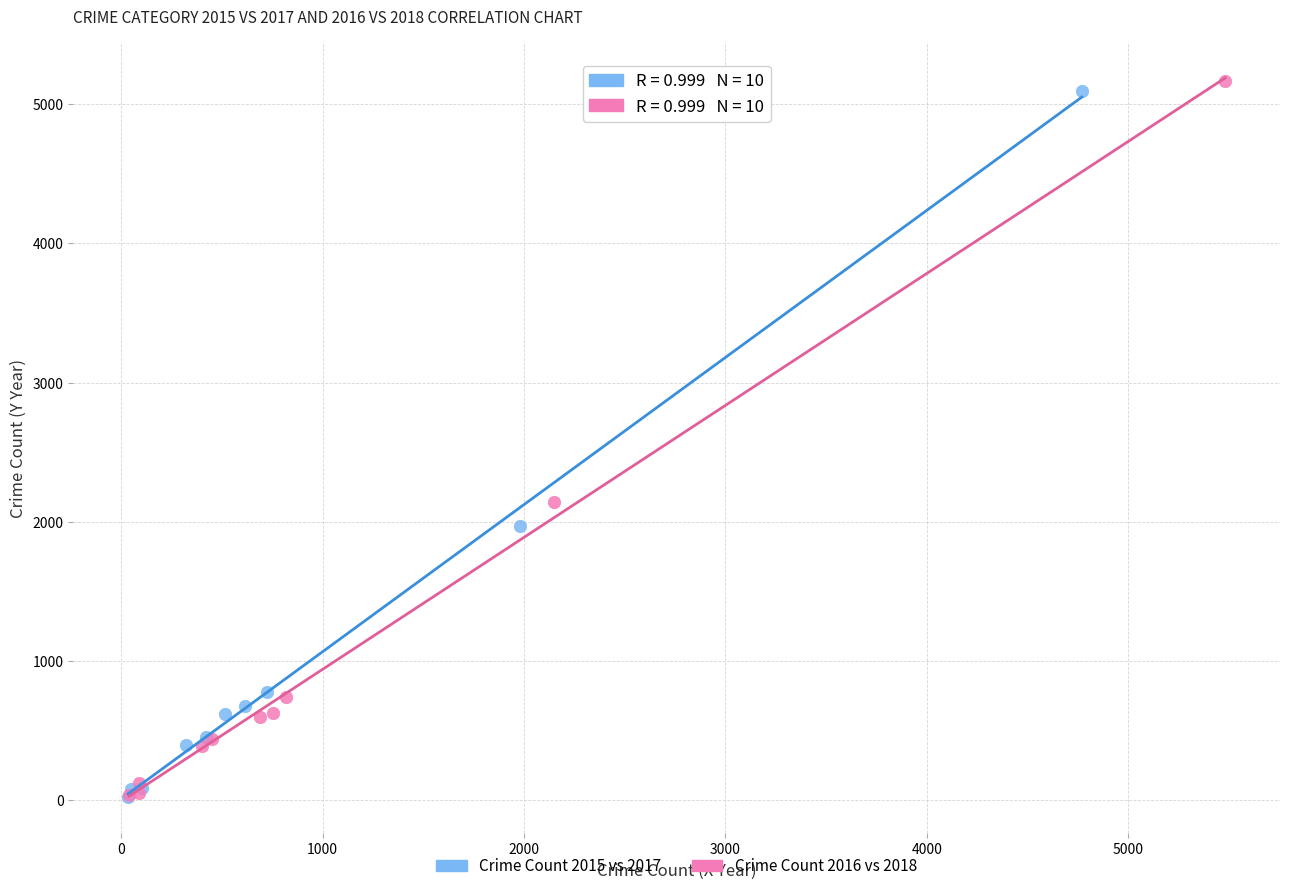

Which series has the widest spread of Y values?

Crime Count 2016 vs 2018